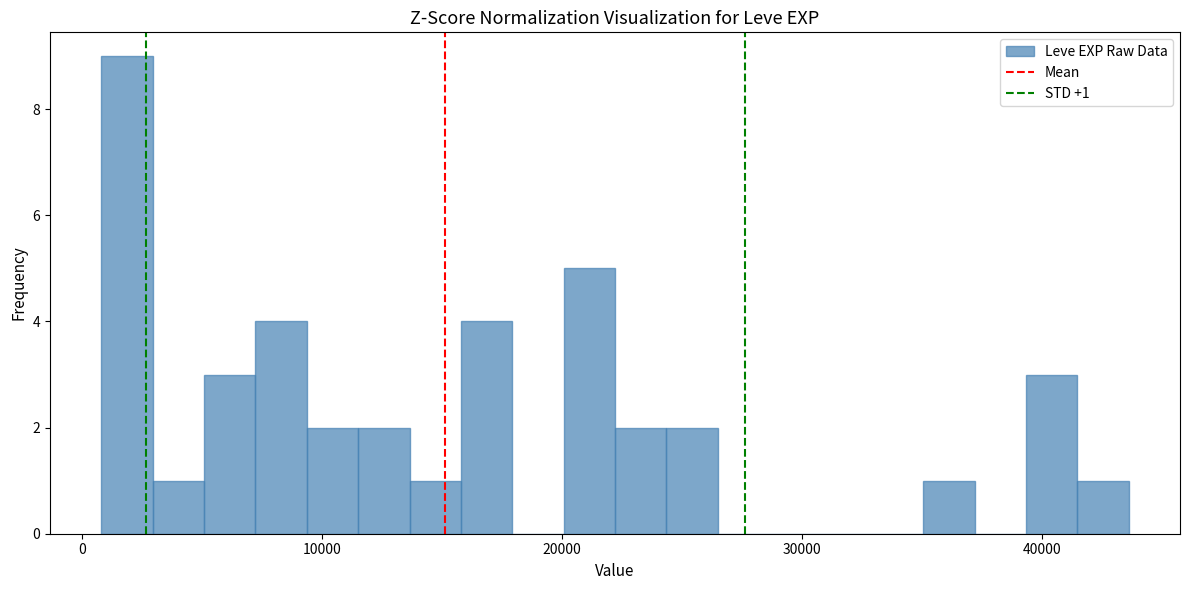

Read against the x-axis, roughly where is the centre of the tallest bar?

2000